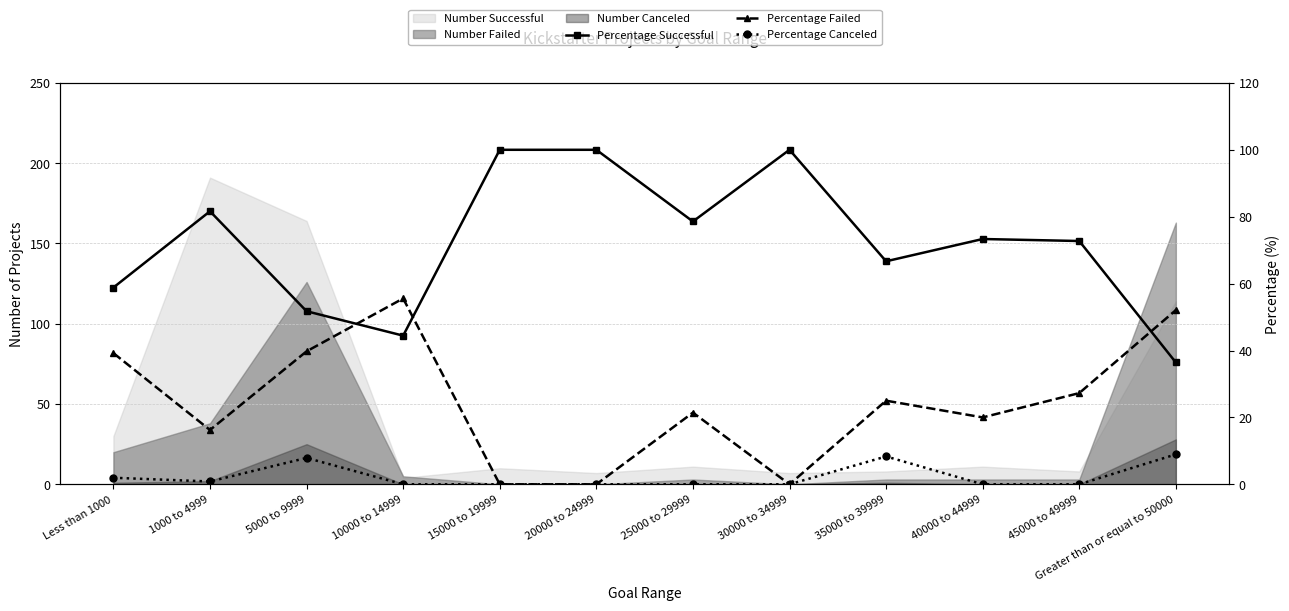

What is the label of the 3rd point from the left?

5000 to 9999